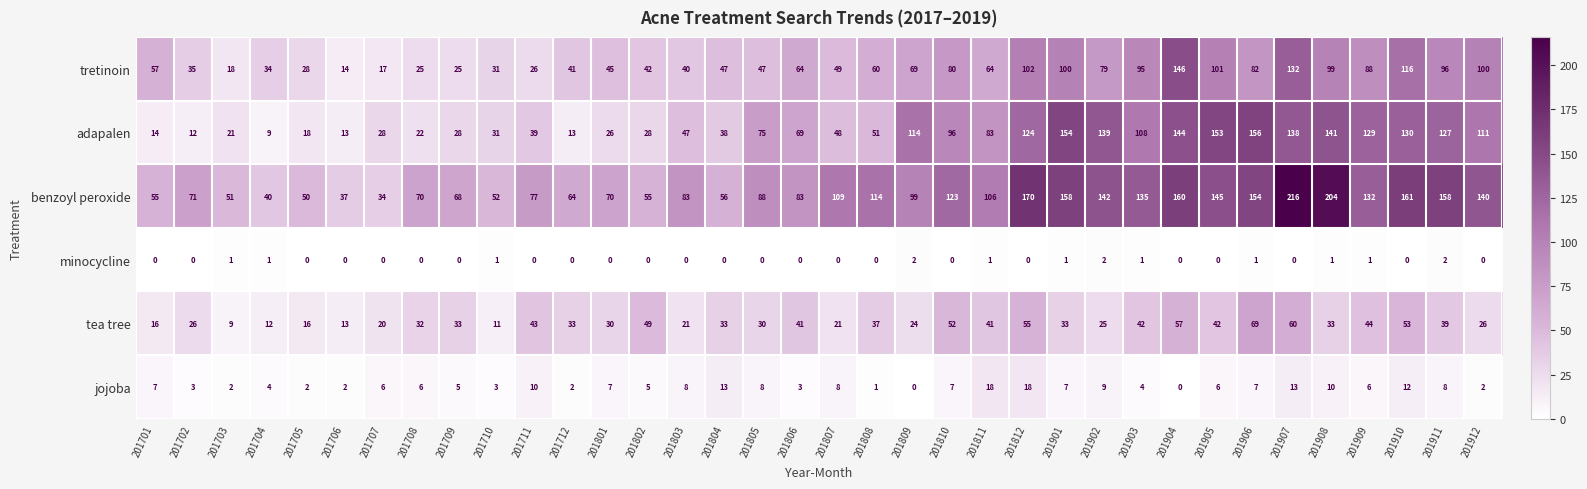

True or false: tretinoin has a value of 64 at 201806.

True